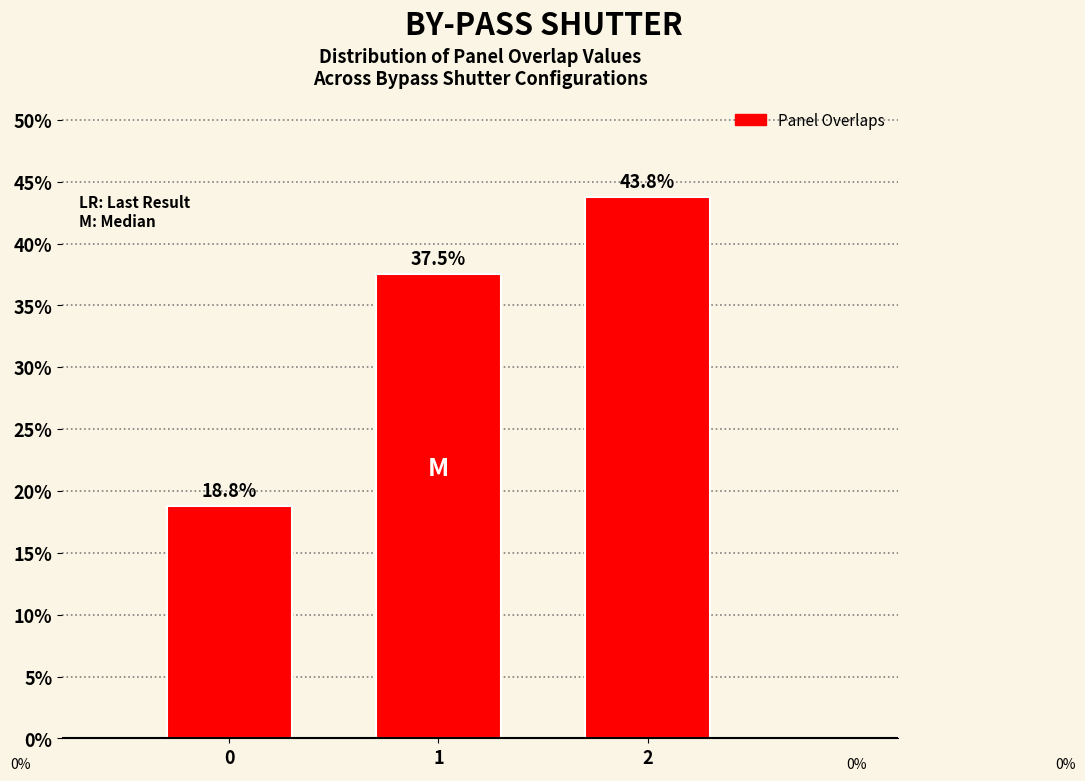

Reading right to left, list all the values displayed in this chart.

43.8	37.5	18.8